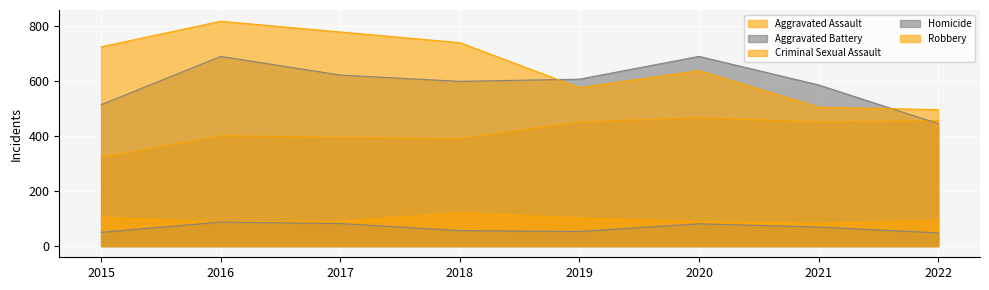

What is the sum of the Aggravated Battery values at 2019 and 2016?

1299